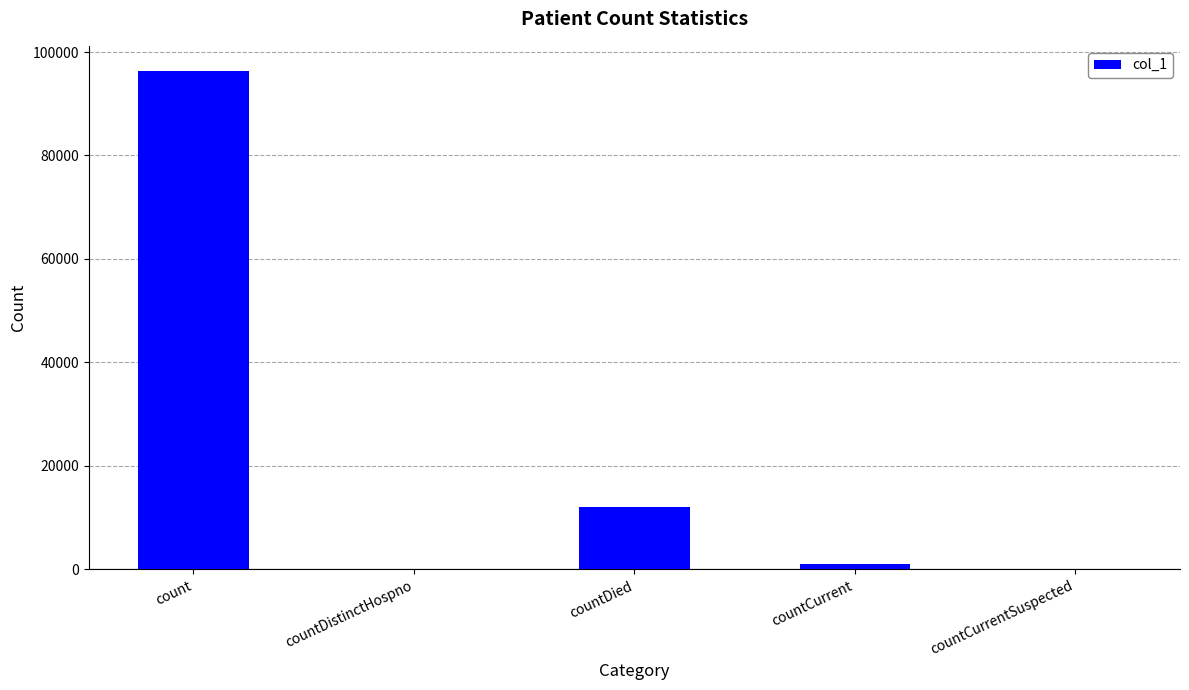

The chart shows a value of -50945 at countCurrentSuspected. True or false?

False